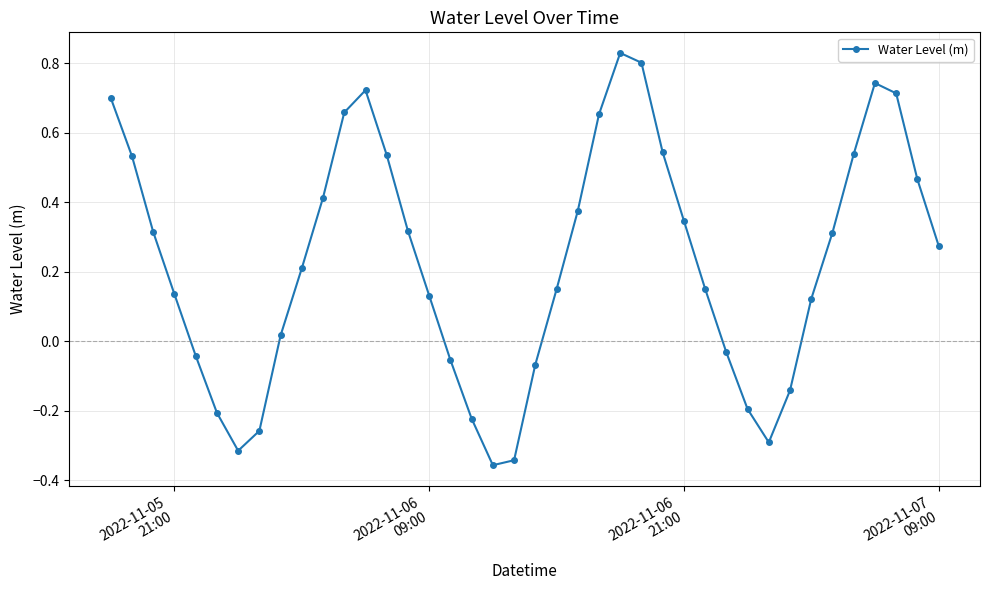

What is the difference between the maximum and second lowest values?

1.2